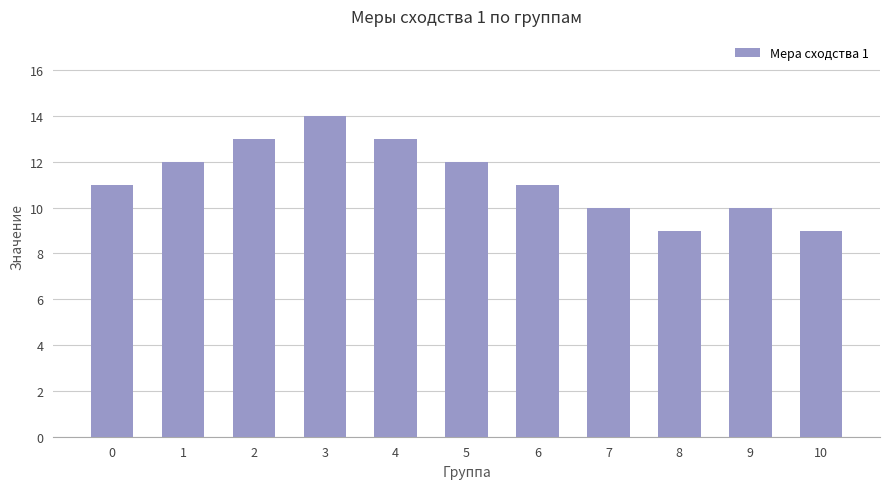

What is the difference between the values at 9 and 3?

4